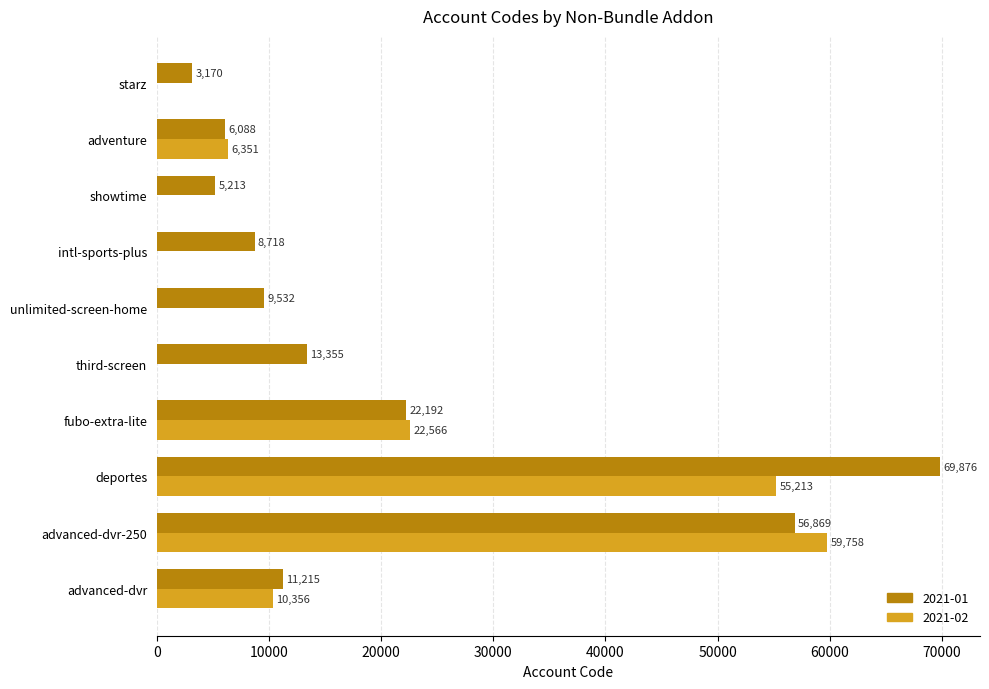

Between advanced-dvr and fubo-extra-lite, which series saw the biggest shift?

2021-02